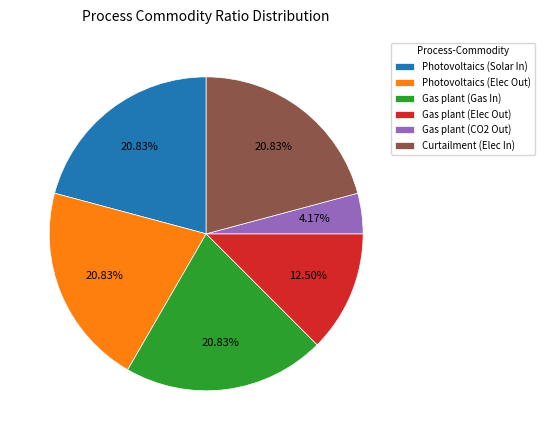

Approximately how many times larger is the value at Photovoltaics (Elec Out) compared to Curtailment (Elec In)?

1.0